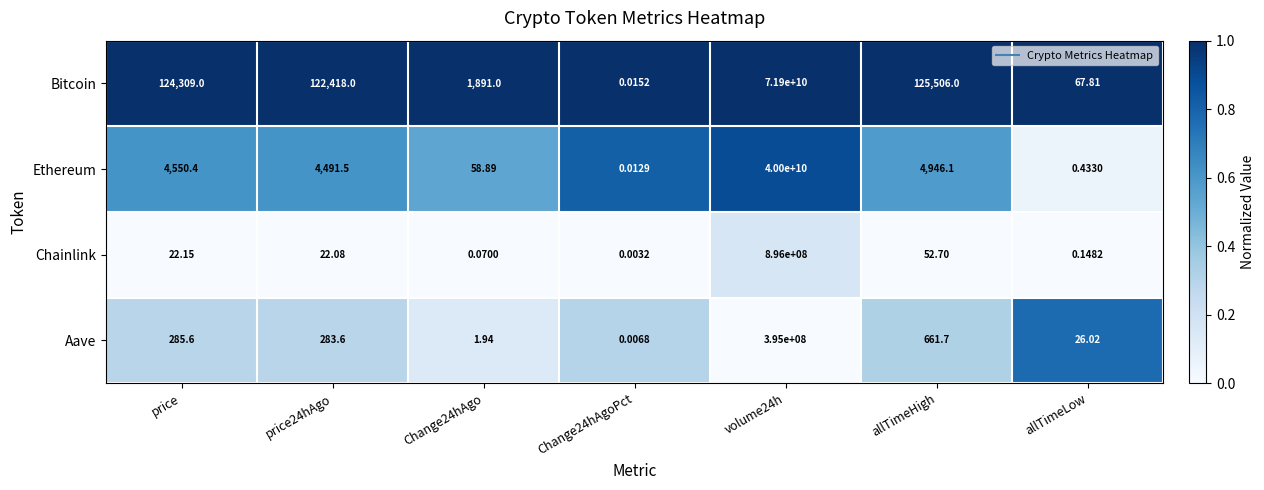

Which series changed the most between Change24hAgoPct and allTimeLow?

Bitcoin